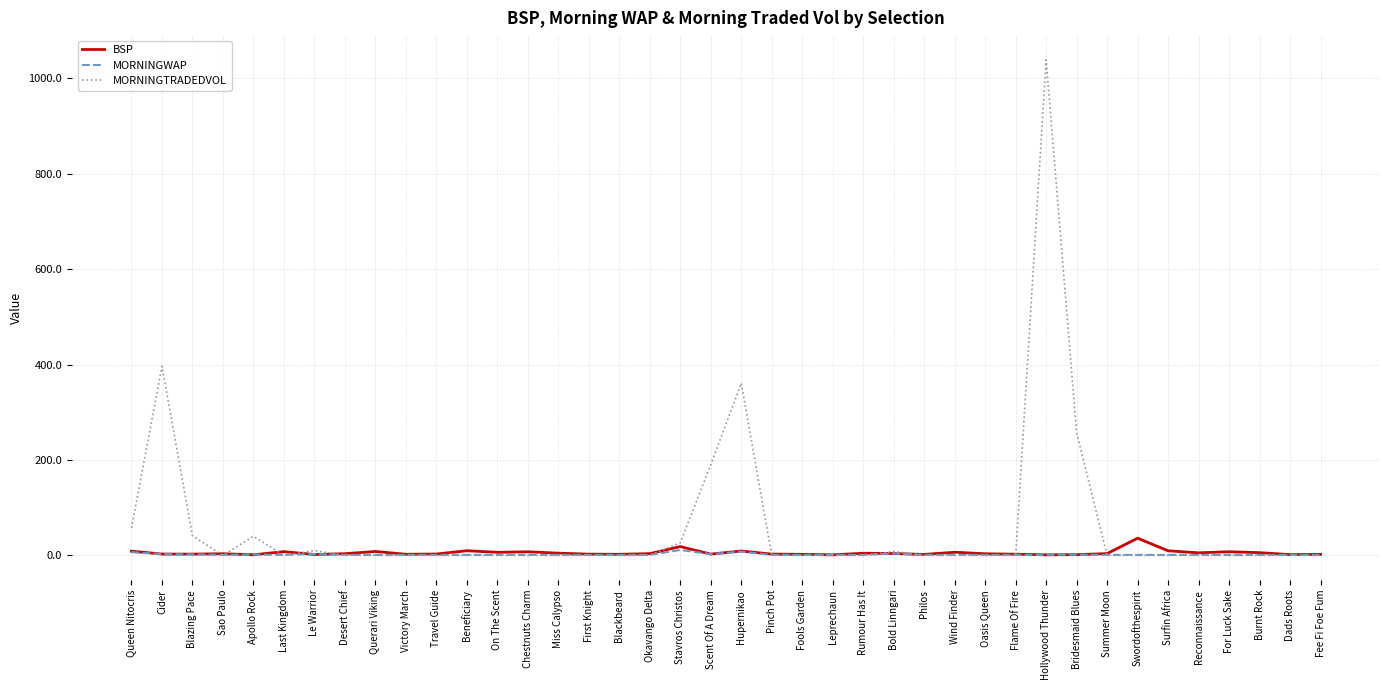

At which category is the sum across all series the highest?

Hollywood Thunder